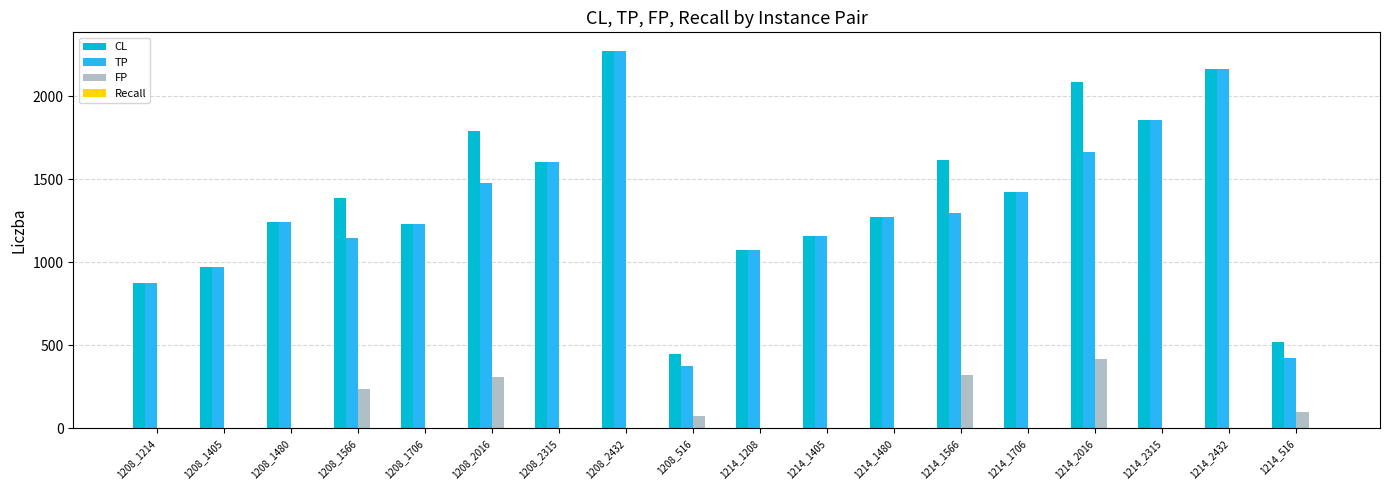

Which series has the largest total across all categories?

CL